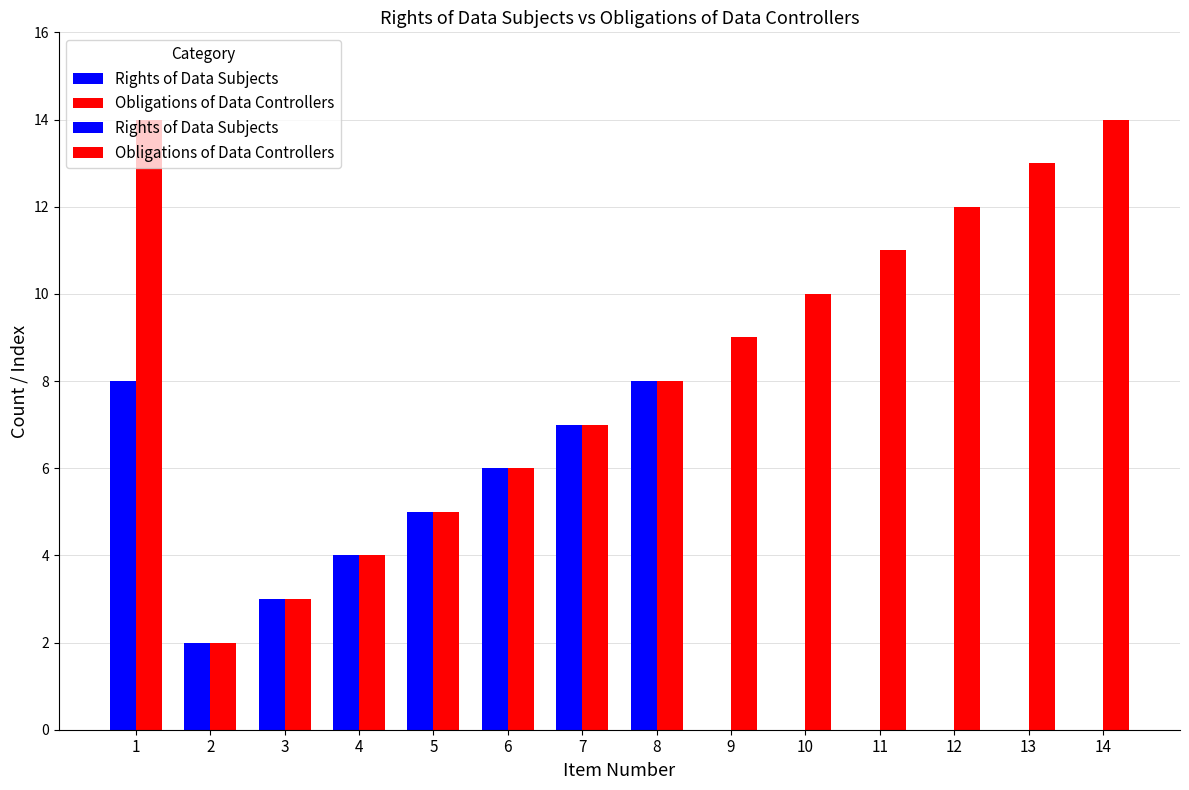

Which series has the largest total across all categories?

Obligations of Data Controllers